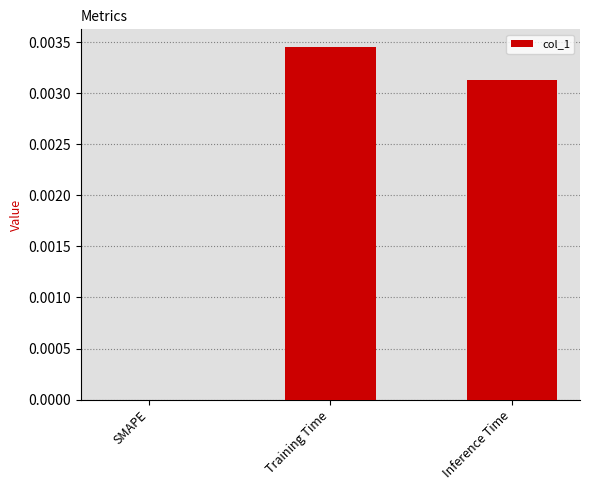

At which category does the chart reach its peak across all series?

Training Time